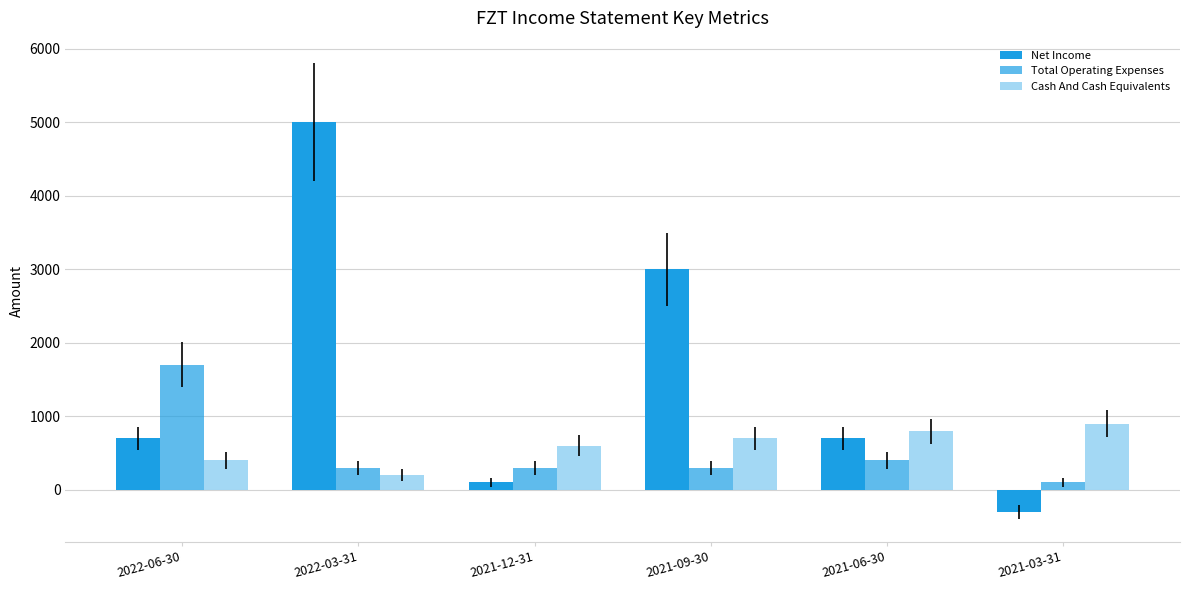

How many values in the Net Income series are below 700?

2